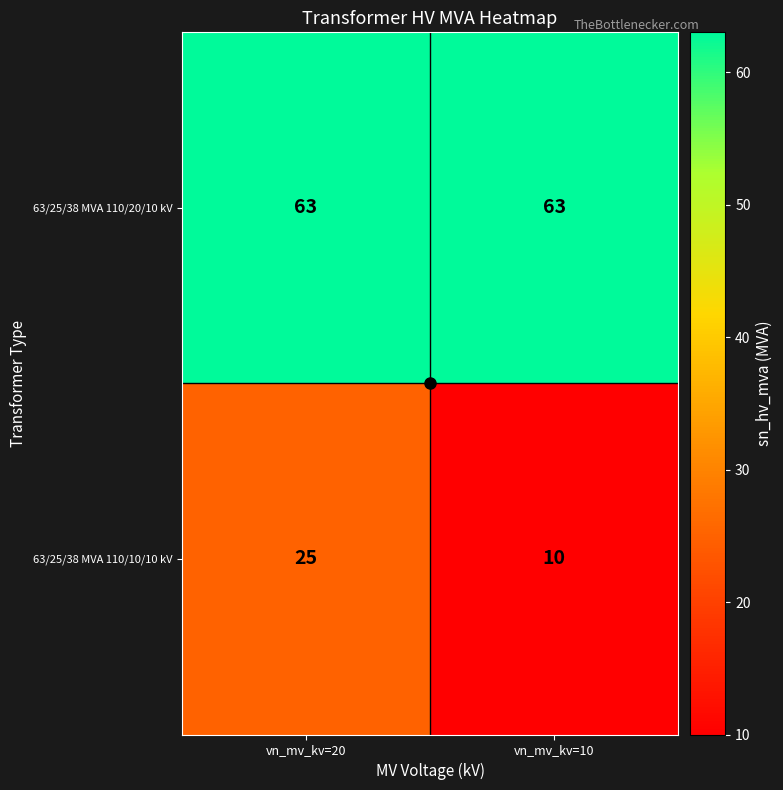

What is the maximum value shown in the chart?

63